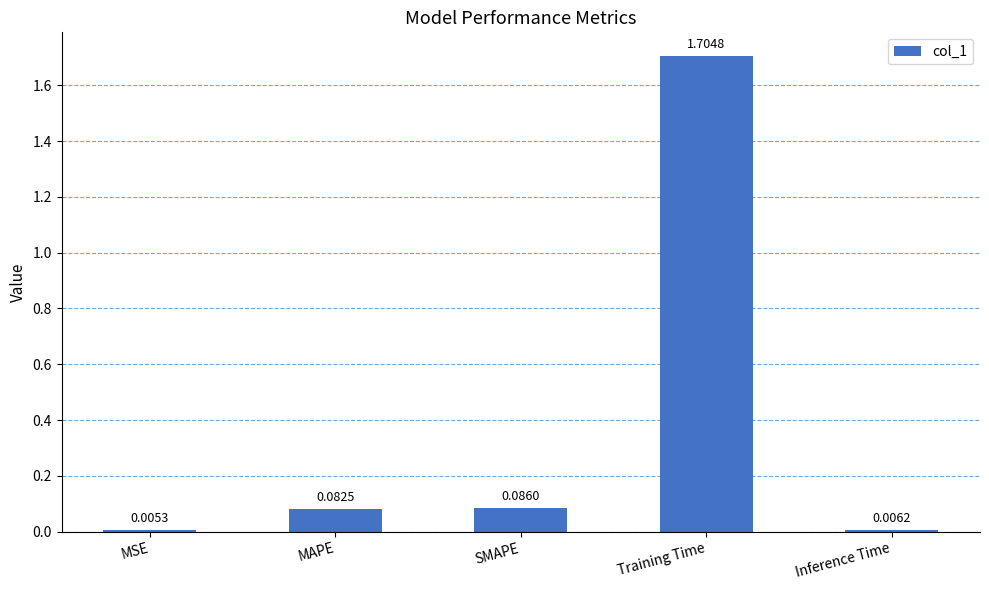

Where is the data nearest to the value 0?

MSE